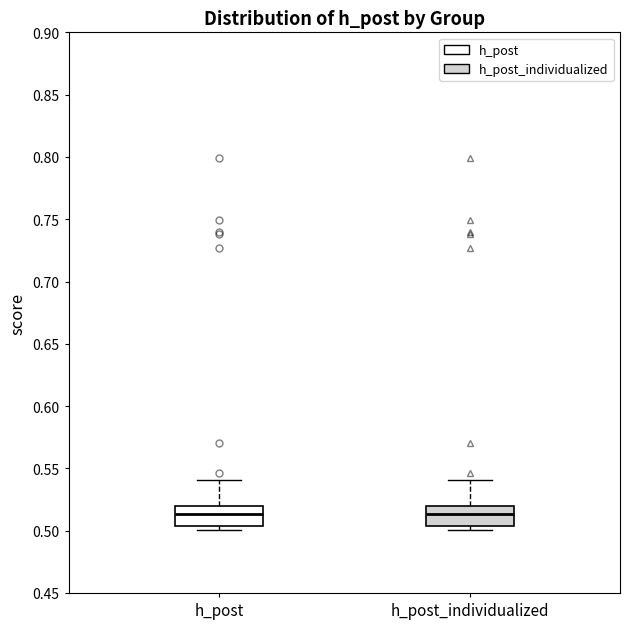

Where is the lower edge of the box for h_post on the y-axis? The values are not printed on the chart, so give them approximately, as read against the axis.

0.505